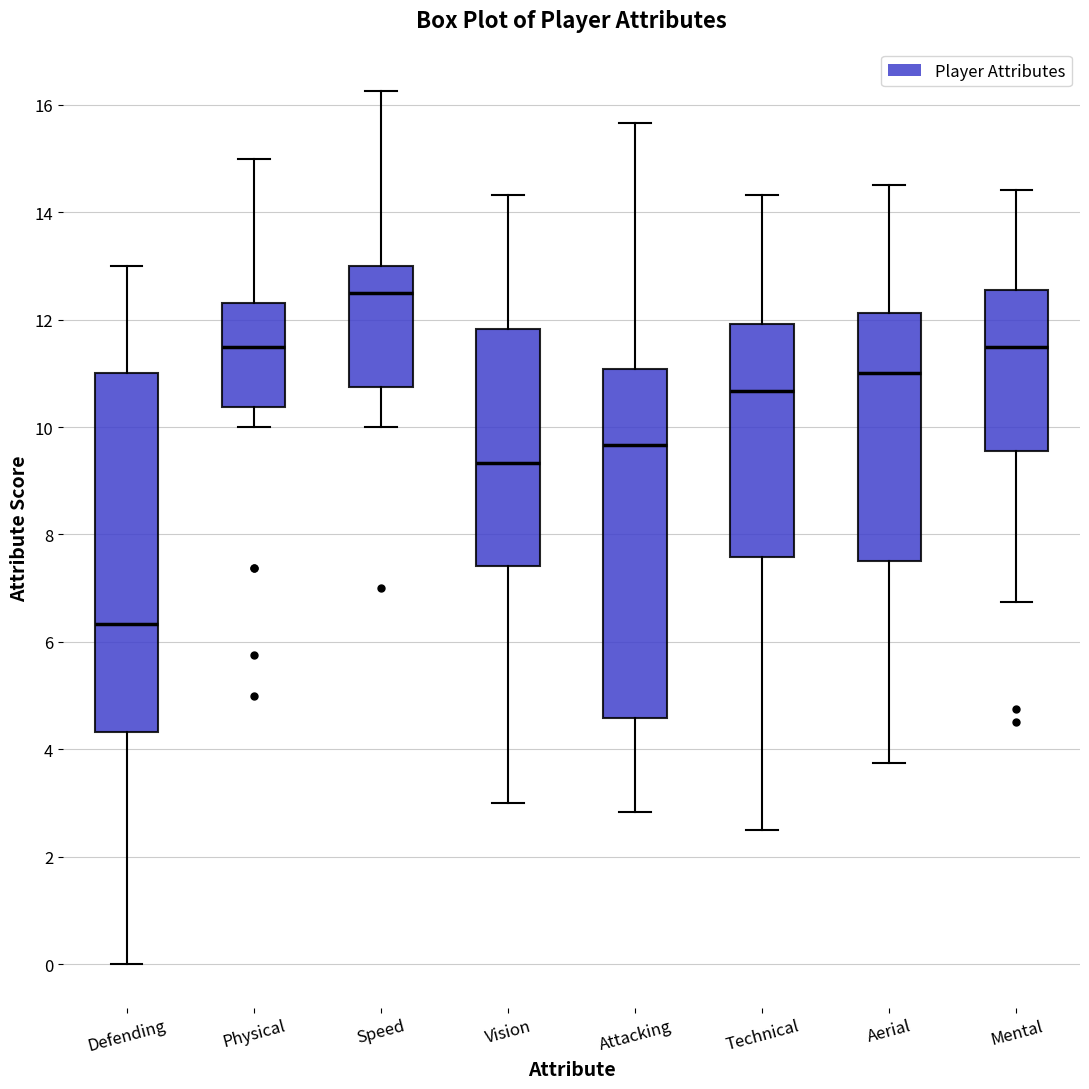

Reading left to right, transcribe this box plot: for each box, give where its median line is, the range the box spans, and where its two whiskers end, as read against the y-axis. The values are not printed on the chart, so give them approximately, as read against the axis.

Defending: median 6.4, box 4.4 to 11.0, whiskers 0.0 to 13.0
Physical: median 11.6, box 10.4 to 12.4, whiskers 10.0 to 15.0
Speed: median 12.6, box 10.8 to 13.0, whiskers 10.0 to 16.2
Vision: median 9.4, box 7.4 to 11.8, whiskers 3.0 to 14.4
Attacking: median 9.6, box 4.6 to 11.0, whiskers 2.8 to 15.6
Technical: median 10.6, box 7.6 to 12.0, whiskers 2.6 to 14.4
Aerial: median 11.0, box 7.6 to 12.2, whiskers 3.8 to 14.6
Mental: median 11.6, box 9.6 to 12.6, whiskers 6.8 to 14.4